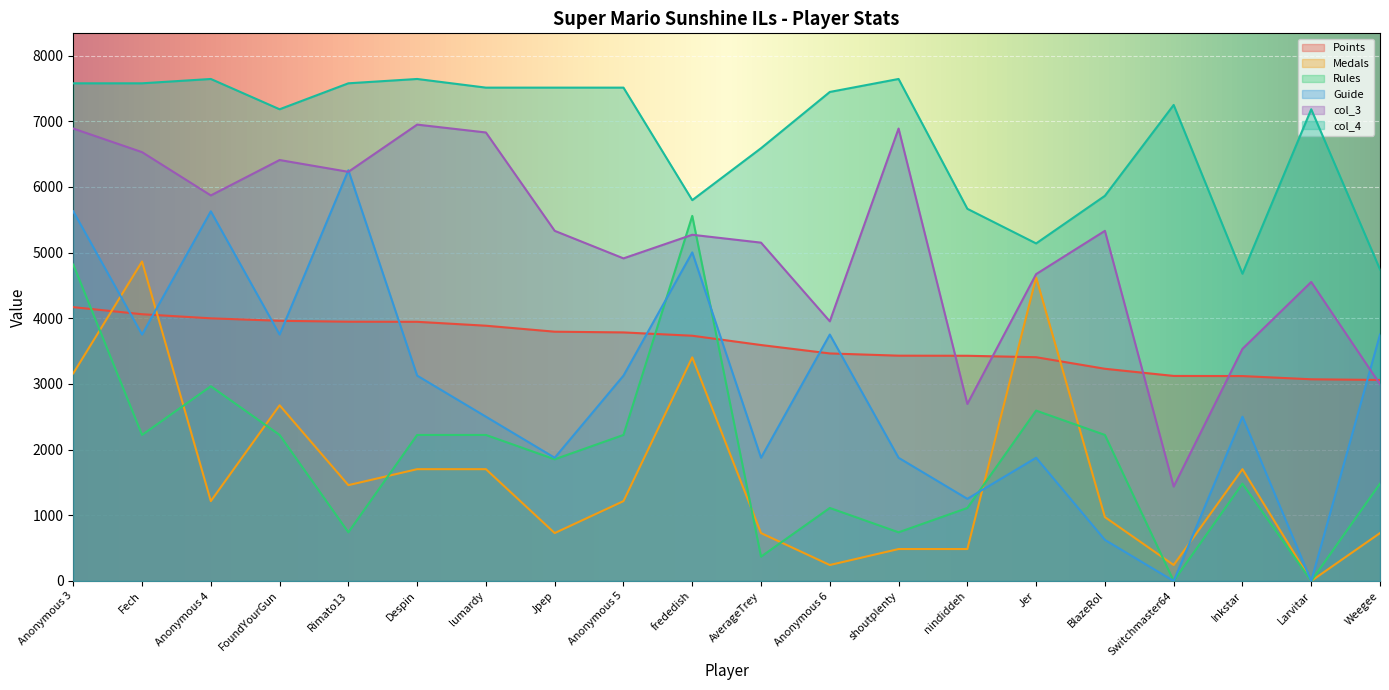

Is it true that Points equals 3429.0 at nindiddeh?

True